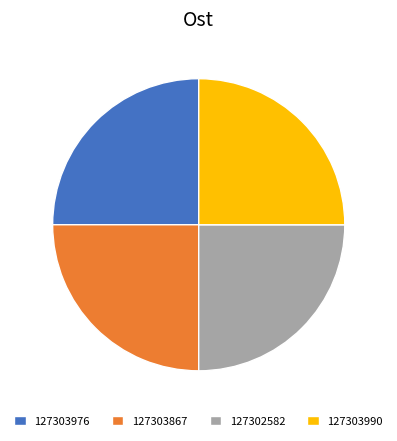

The 127303867 slice represents 25% of the pie. True or false?

True